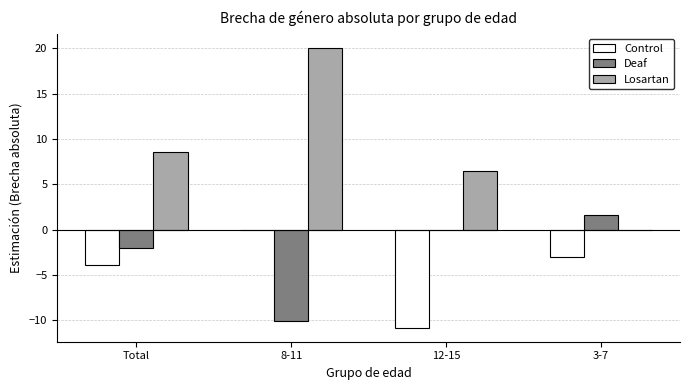

What is the total value across all series at 3-7?

-1.4